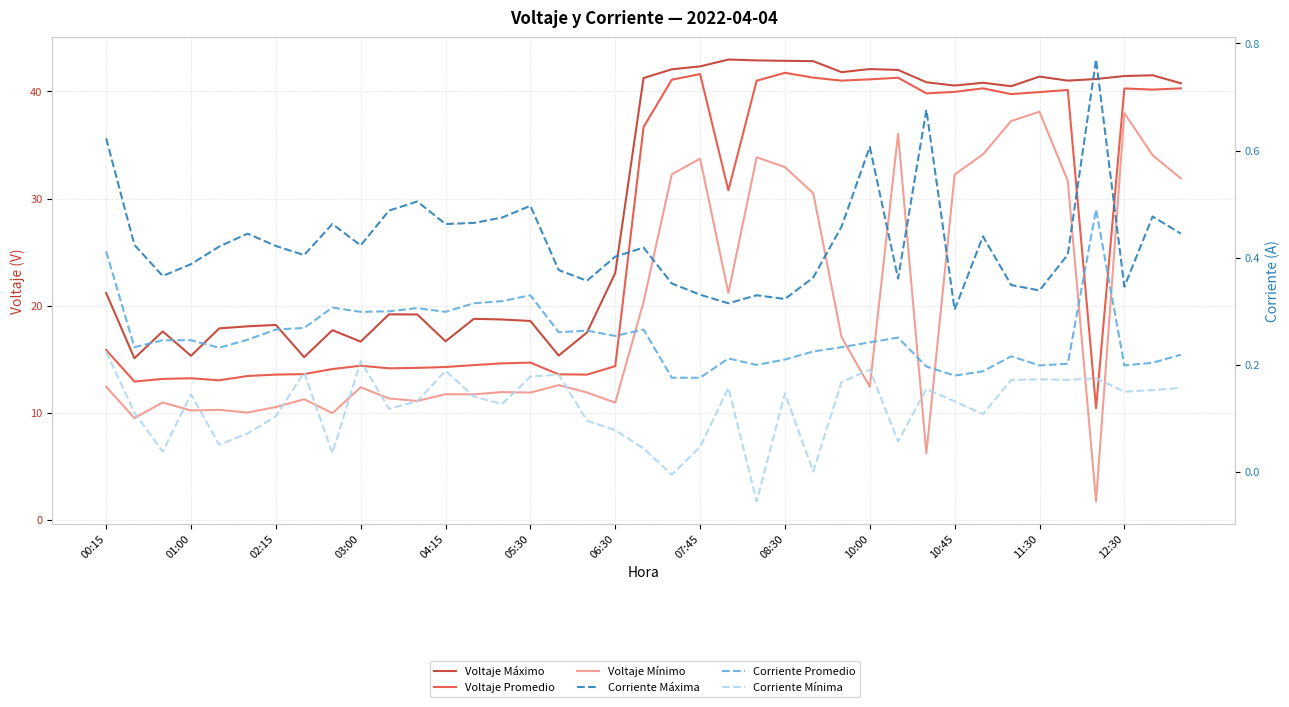

Which series has the widest spread of values?

Voltaje Mínimo